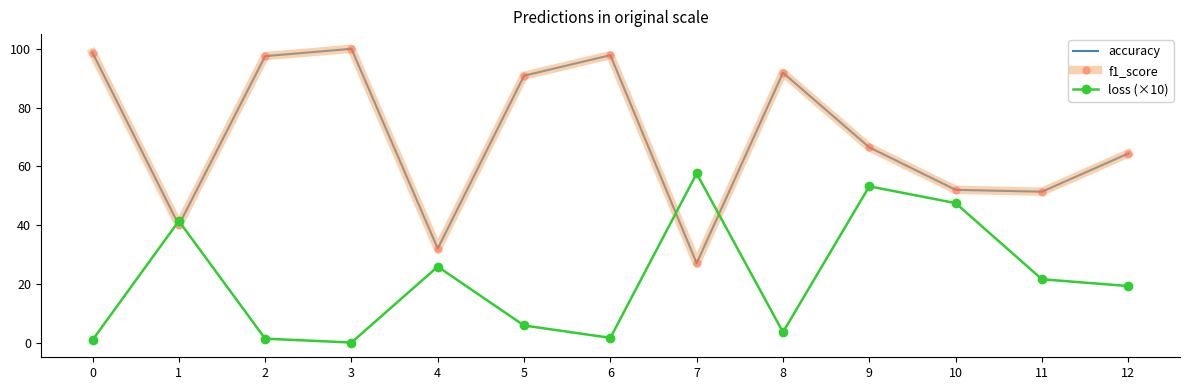

What is the difference between the loss (×10) values at 6 and 9?

51.6